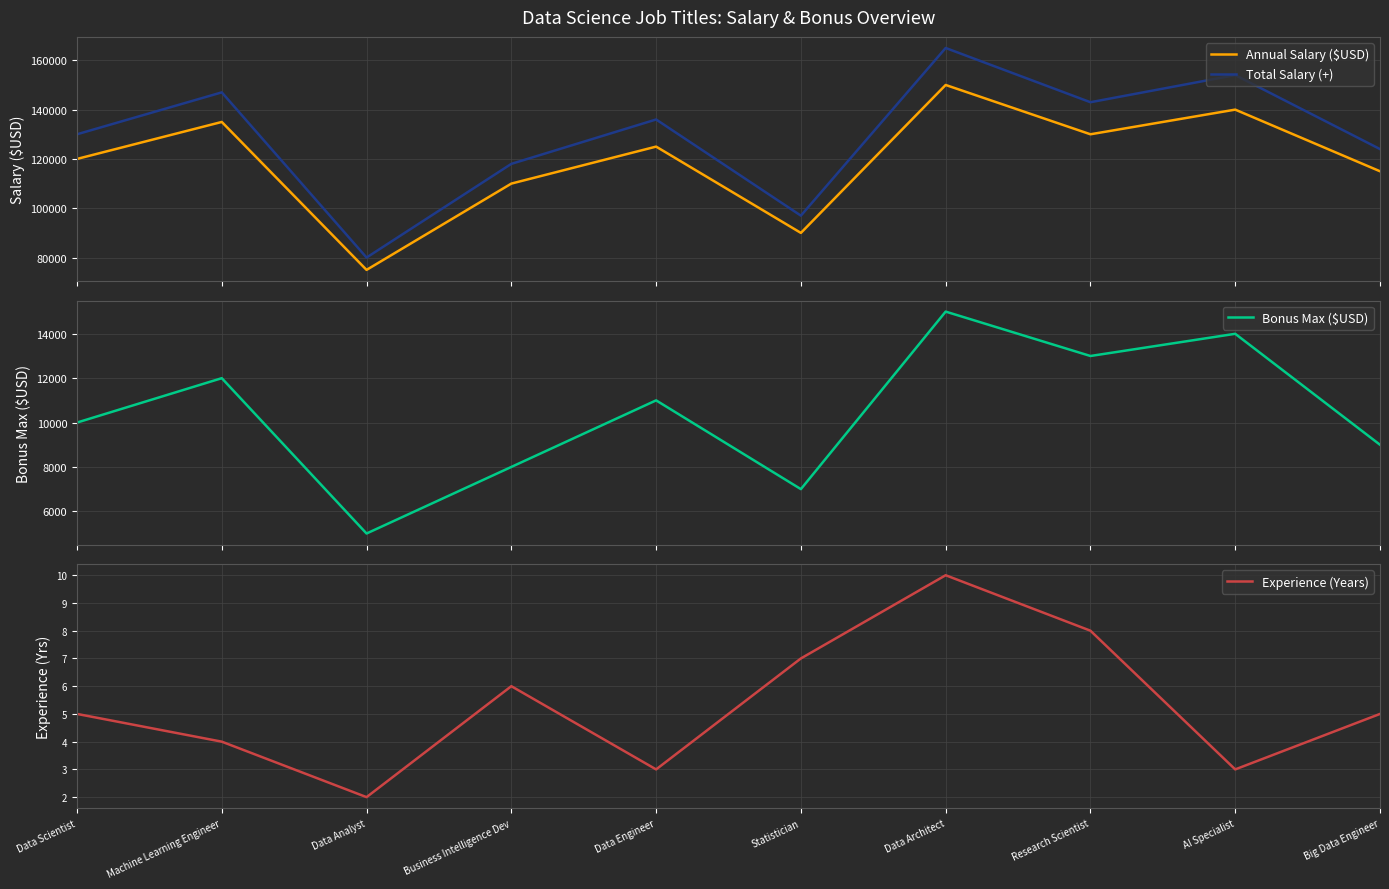

The Total Salary (+) series shows 124000 at Big Data Engineer. True or false?

True